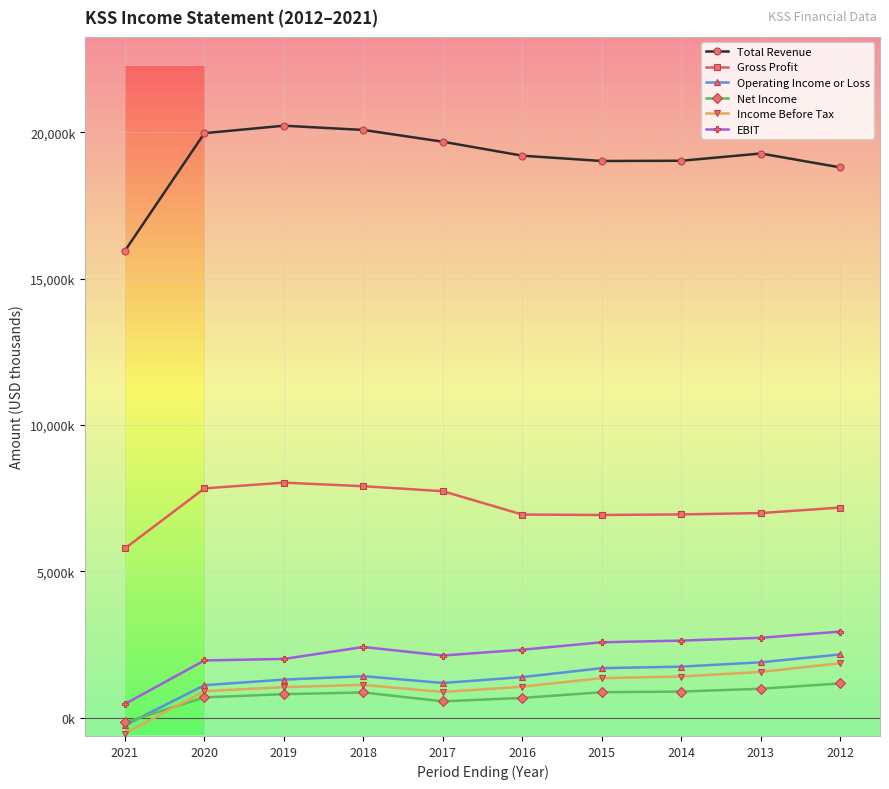

What is the value of the Gross Profit point at the 2nd from the left?

7834000